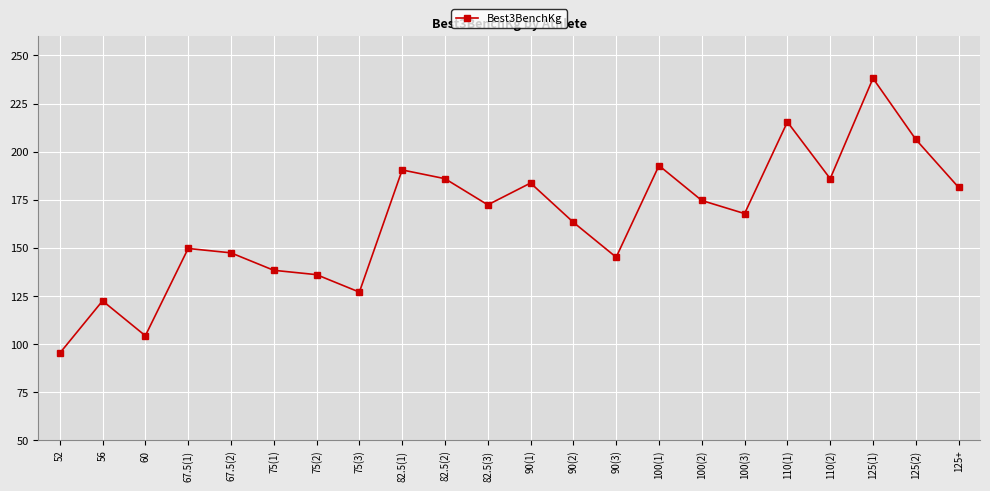

What is the maximum value shown in the chart?

238.1